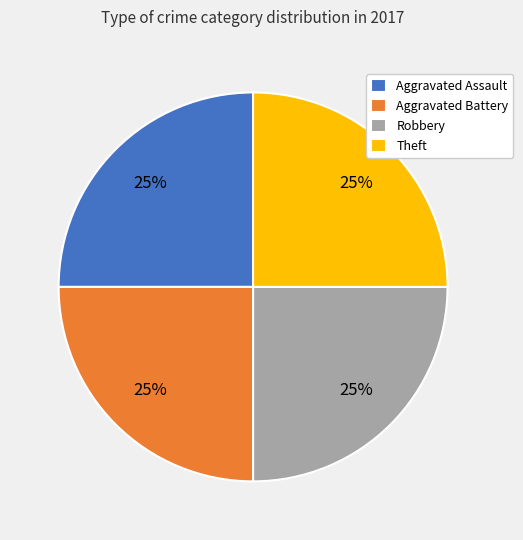

To the nearest percent, what is the average slice percentage?

25%